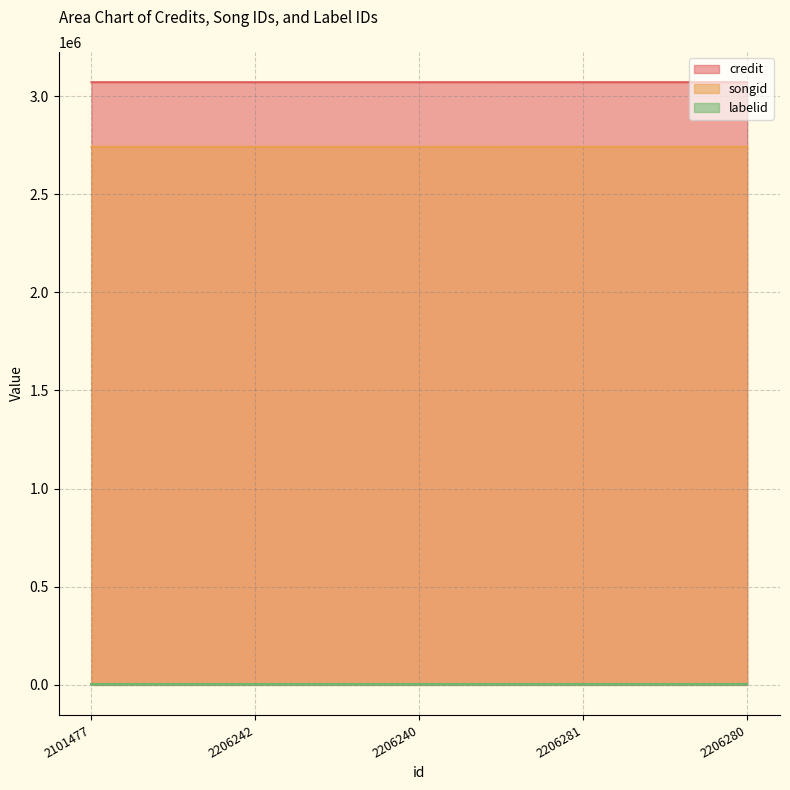

The songid series shows 1331804 at 2206242. True or false?

False